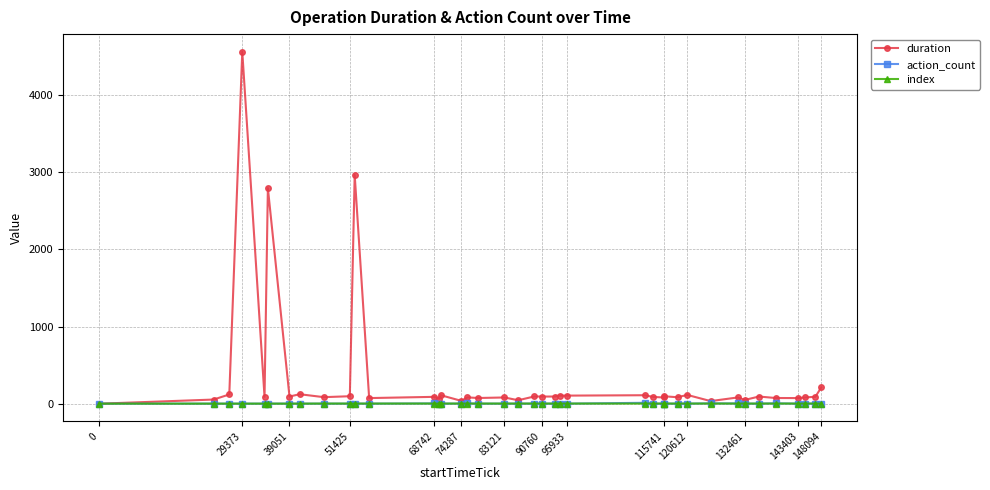

Which series has the largest total across all categories?

duration